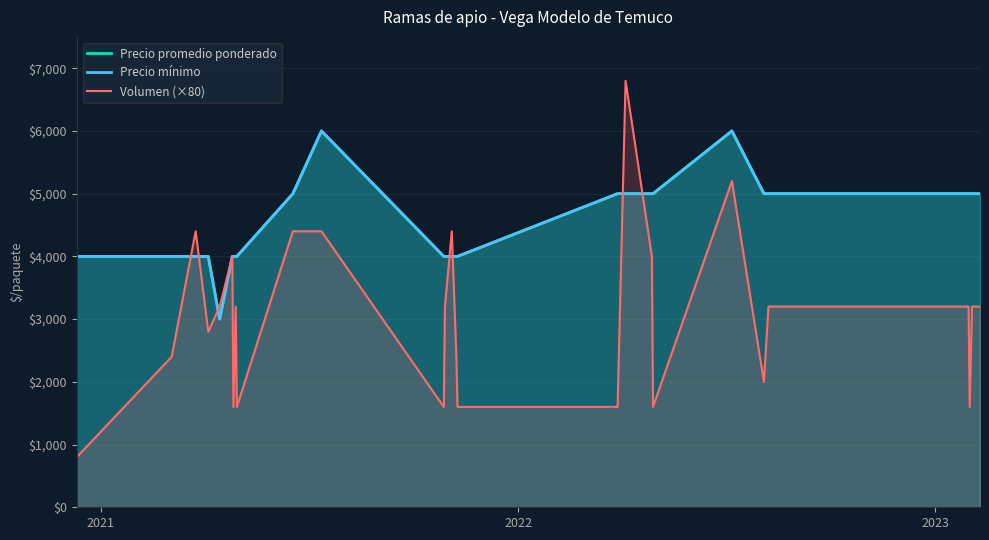

Count the number of data series in this chart.

3